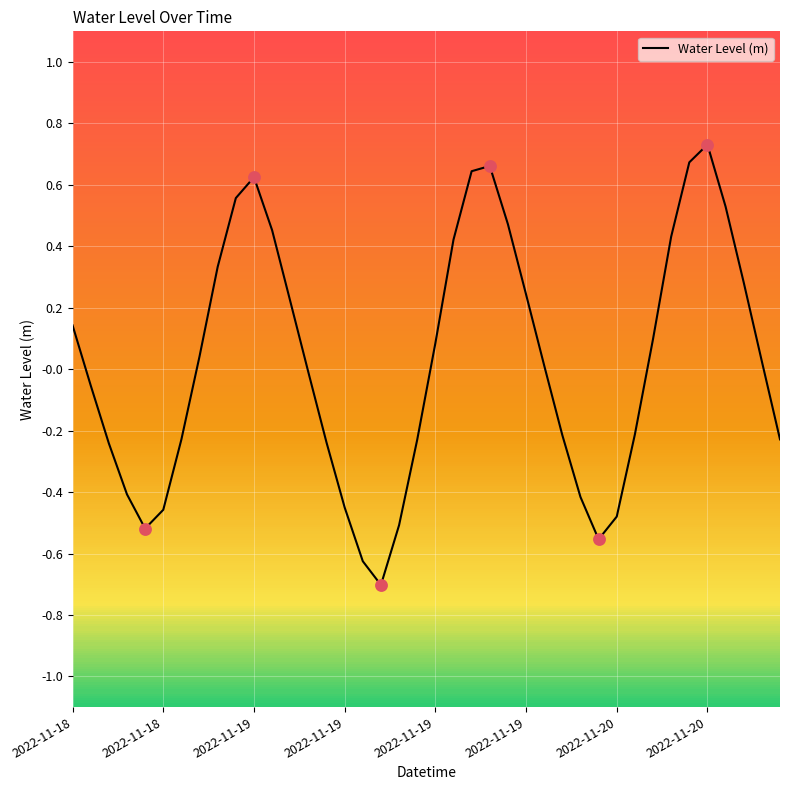

What is the minimum value shown in the chart?

-0.7